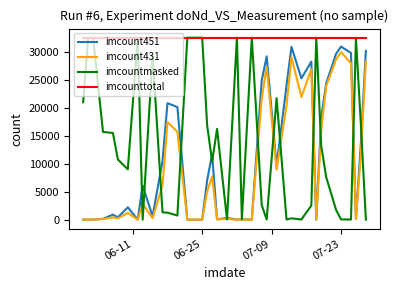

True or false: imcount431 and imcounttotal cross at least once.

False